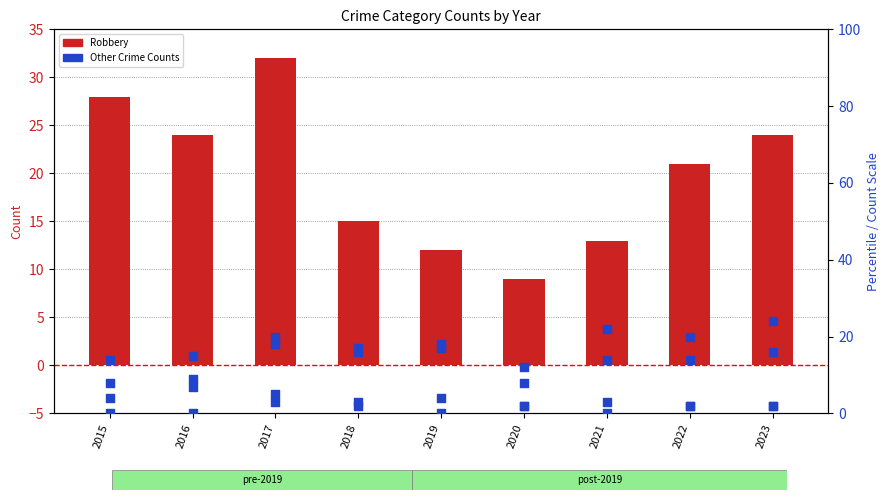

Which series has the largest Y range (max minus min)?

Robbery